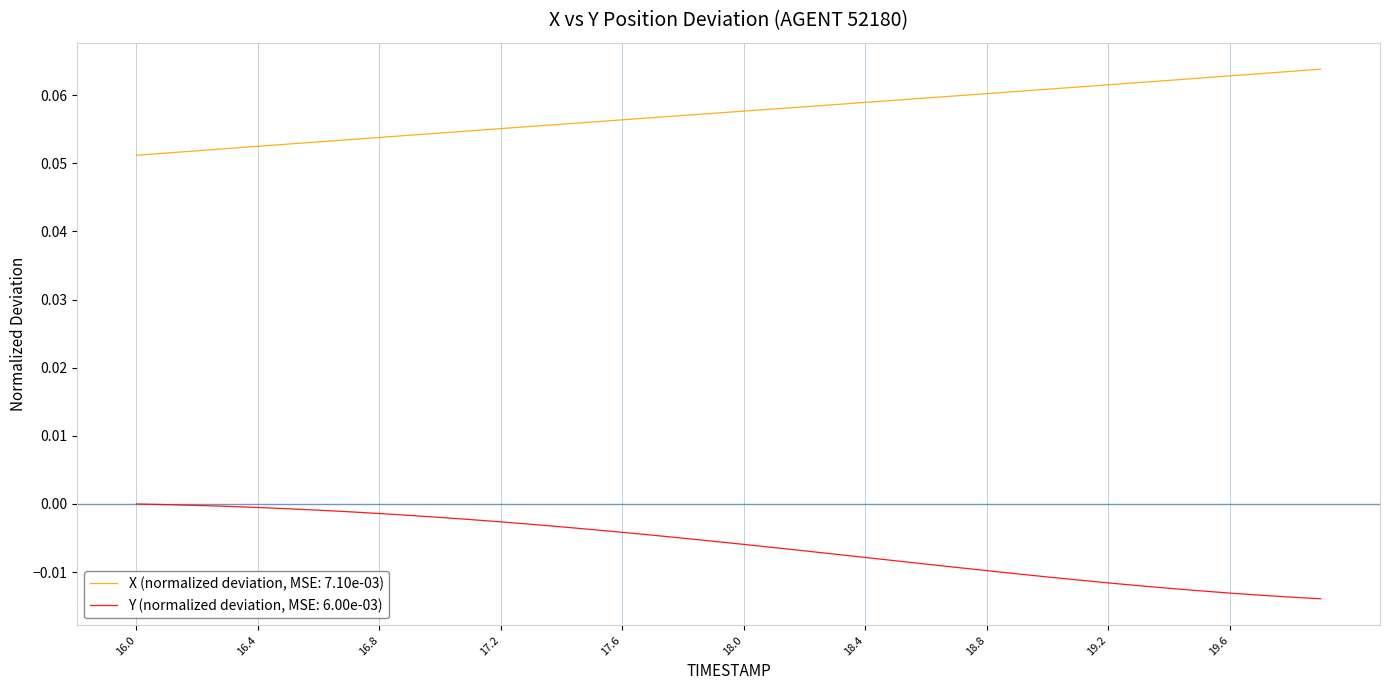

True or false: Y (normalized deviation, MSE: 6.00e-03) and X (normalized deviation, MSE: 7.10e-03) cross at least once.

False